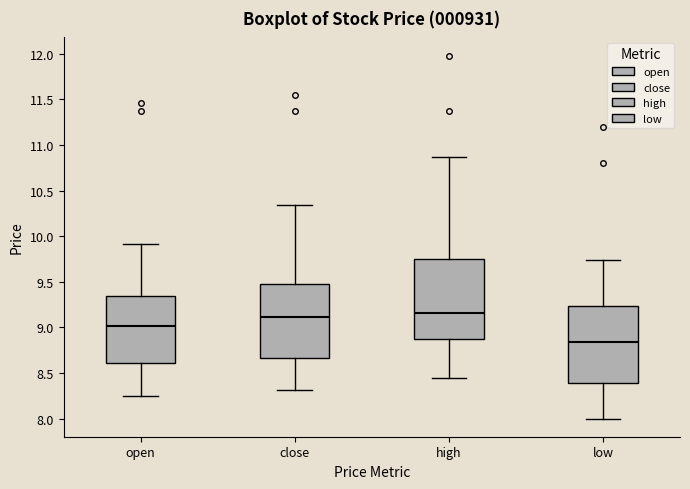

Reading left to right, read every box against the y-axis: the position of its median line, the range the box covers, and the ends of its whiskers. The values are not printed on the chart, so give them approximately, as read against the axis.

open: median 9.00, box 8.60 to 9.35, whiskers 8.25 to 9.90
close: median 9.10, box 8.65 to 9.50, whiskers 8.30 to 10.35
high: median 9.15, box 8.90 to 9.75, whiskers 8.45 to 10.85
low: median 8.85, box 8.40 to 9.25, whiskers 8.00 to 9.75